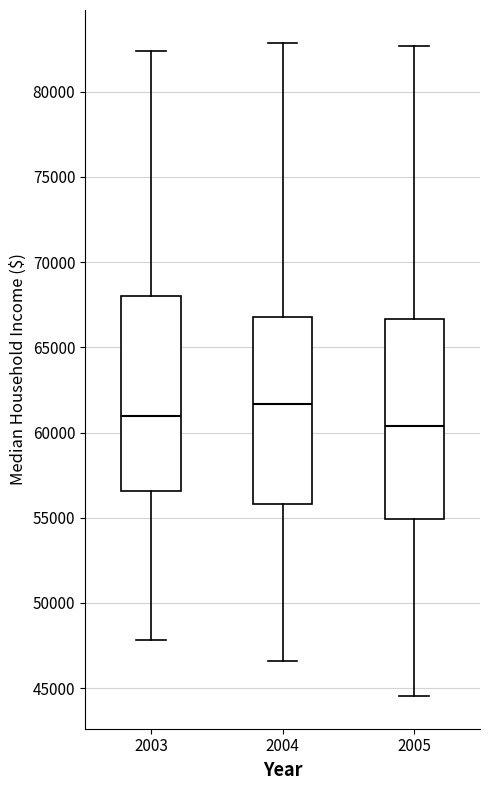

Reading left to right, transcribe this box plot: for each box, give where its median line is, the range the box spans, and where its two whiskers end, as read against the y-axis. The values are not printed on the chart, so give them approximately, as read against the axis.

2003: median 61000, box 56500 to 68000, whiskers 48000 to 82500
2004: median 61500, box 56000 to 67000, whiskers 46500 to 83000
2005: median 60500, box 55000 to 66500, whiskers 44500 to 82500